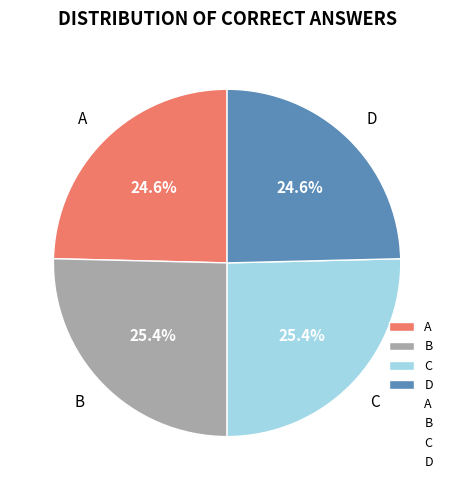

Is there a majority slice in this chart?

No